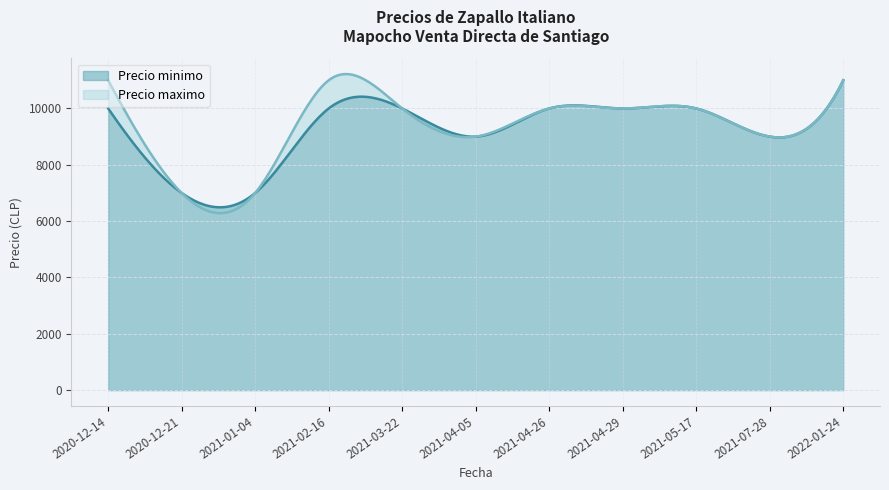

What is the approximate value of Precio maximo at 2021-04-26, to the nearest 100?

10000